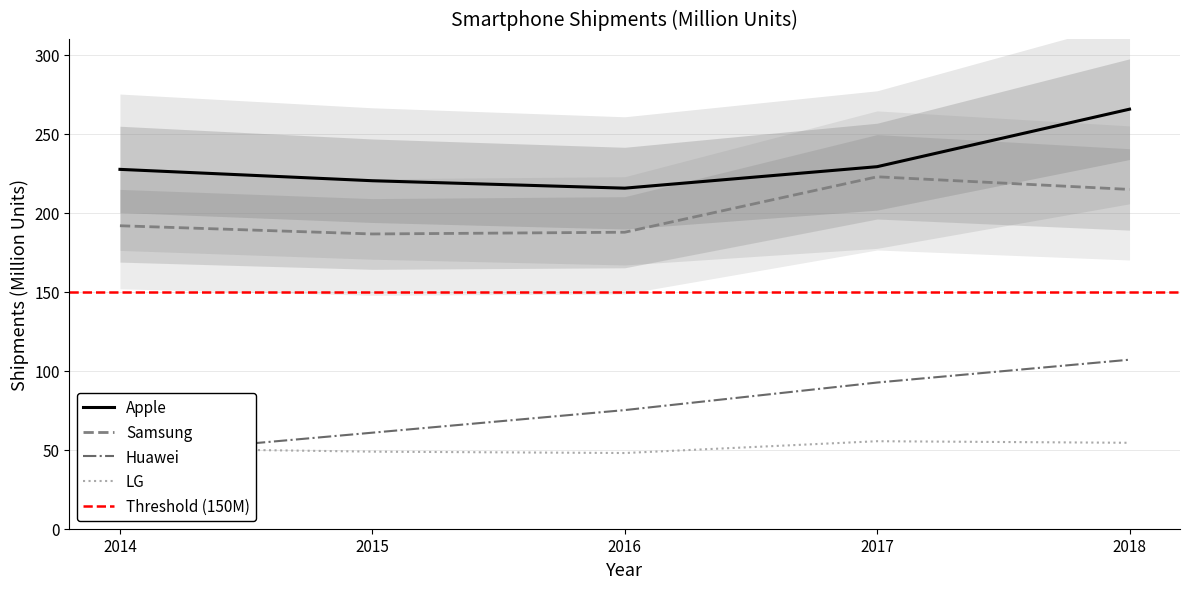

Where does the LG series first go above 50?

2014